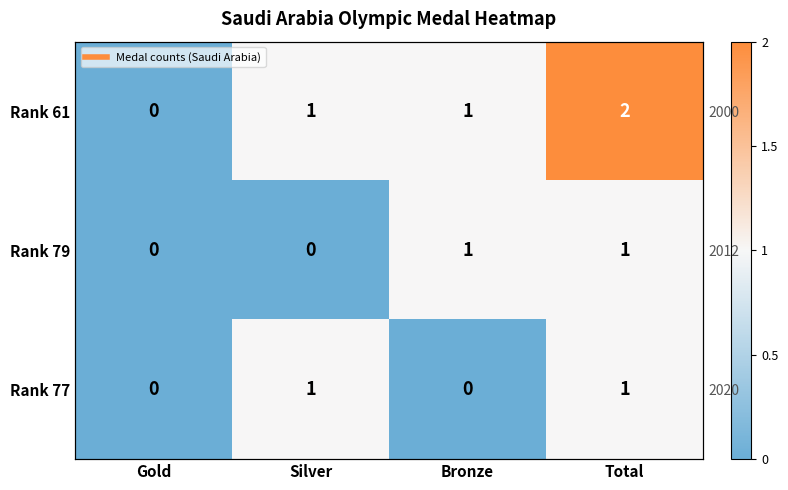

List the series in order of their peak value, highest first.

Rank 61, Rank 79, Rank 77